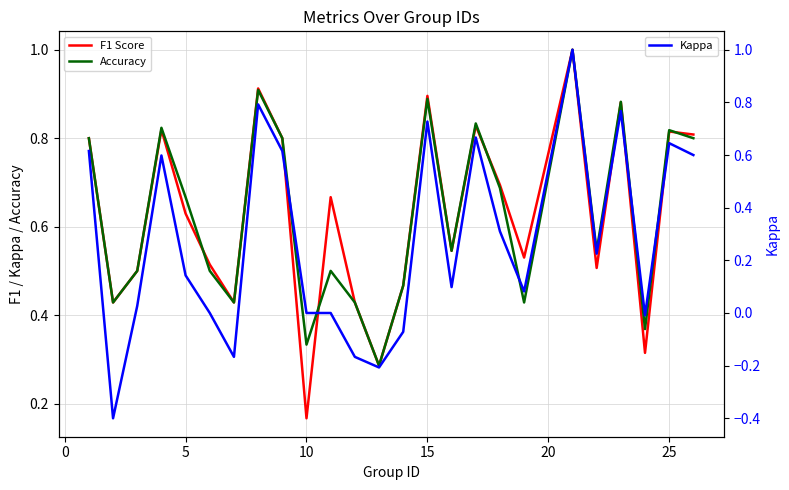

How many distinct data groups are displayed?

3